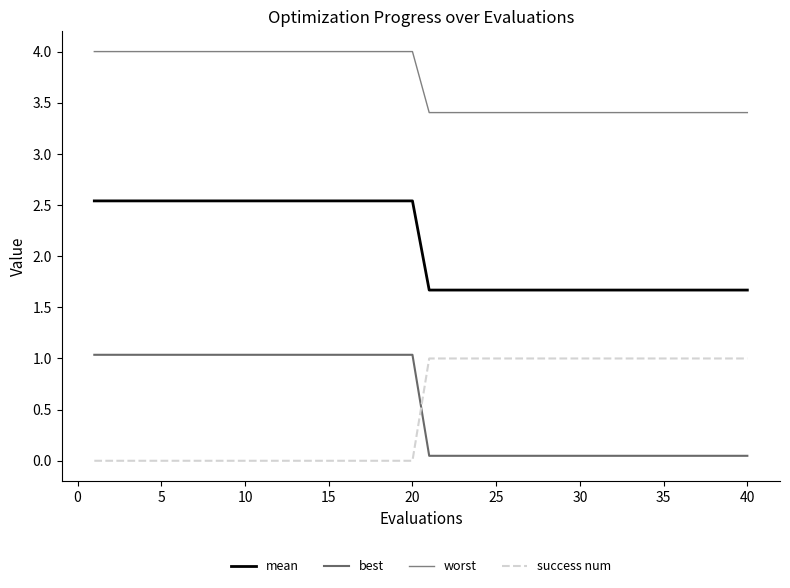

What is the difference between the maximum and minimum values in the worst series?

0.6